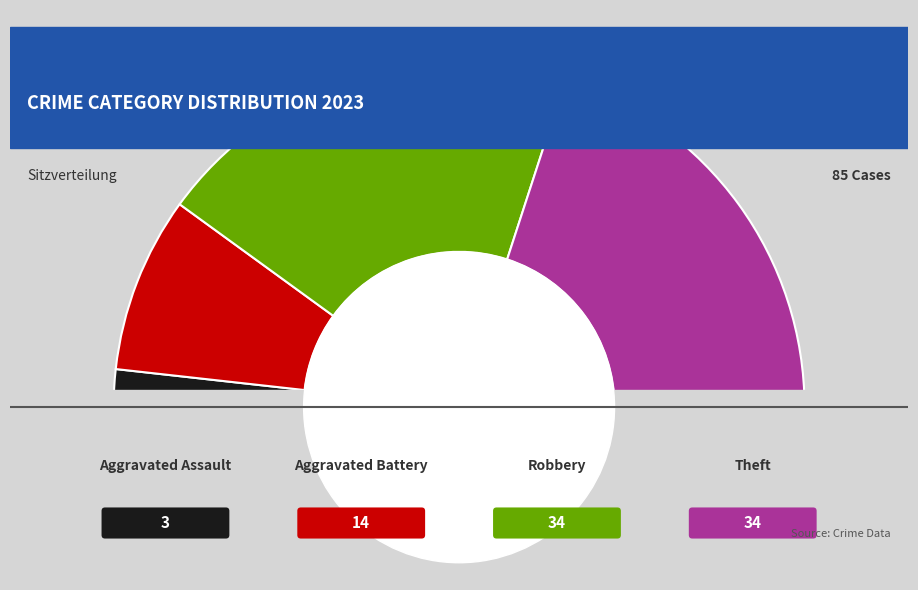

To the nearest percent, what portion does Aggravated Battery represent?

16%